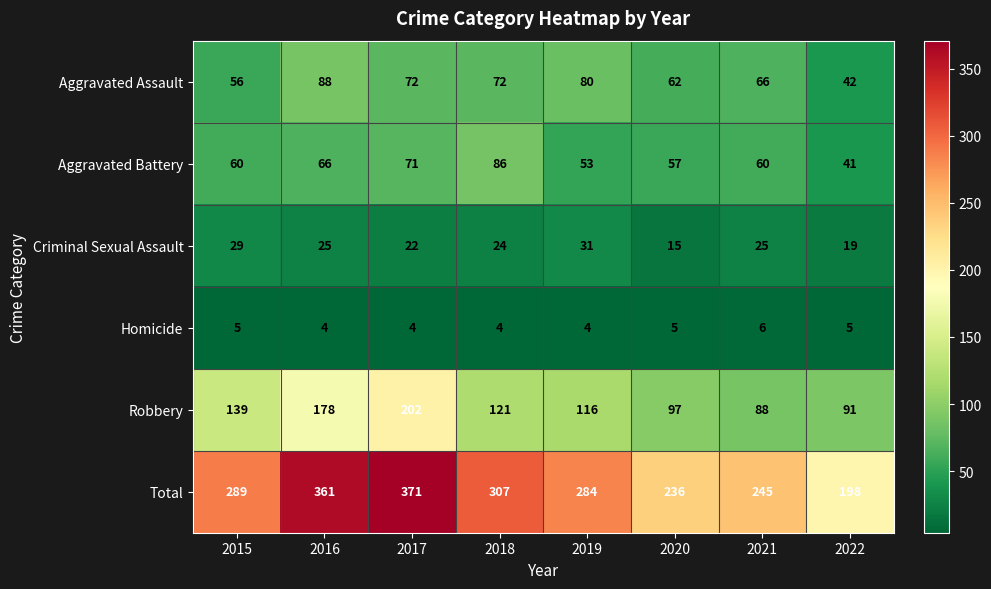

What is the difference between the highest and lowest values at 2022?

193